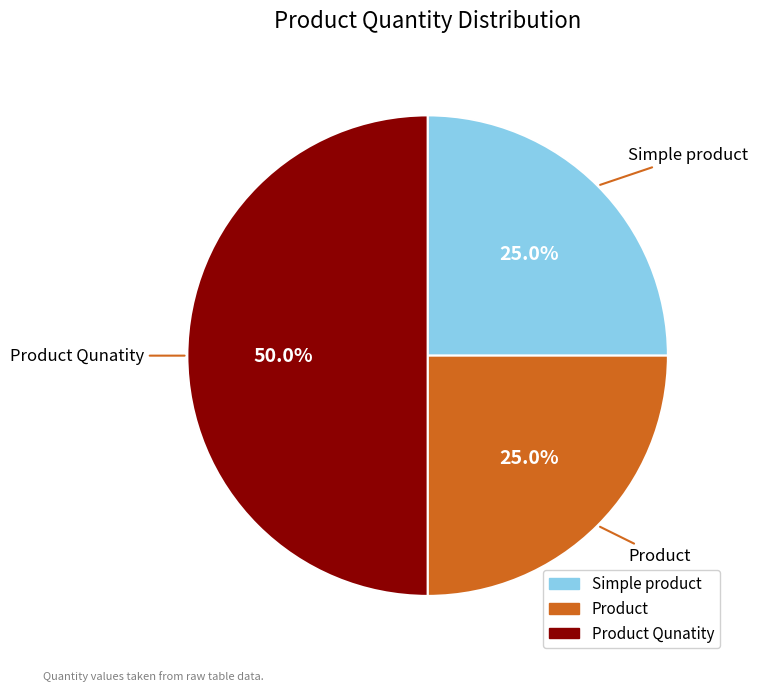

Does Product account for over 50% of the chart?

No